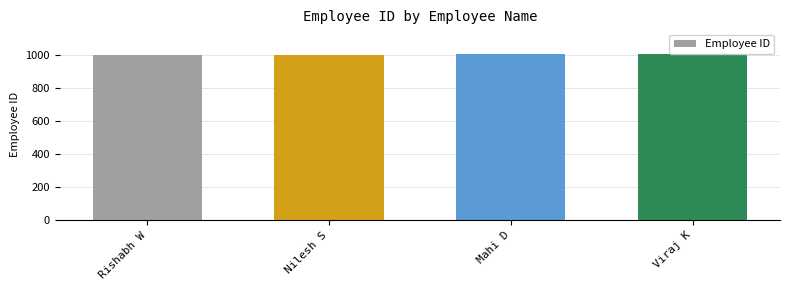

Are the bars grouped side by side (vs. stacked)?

No